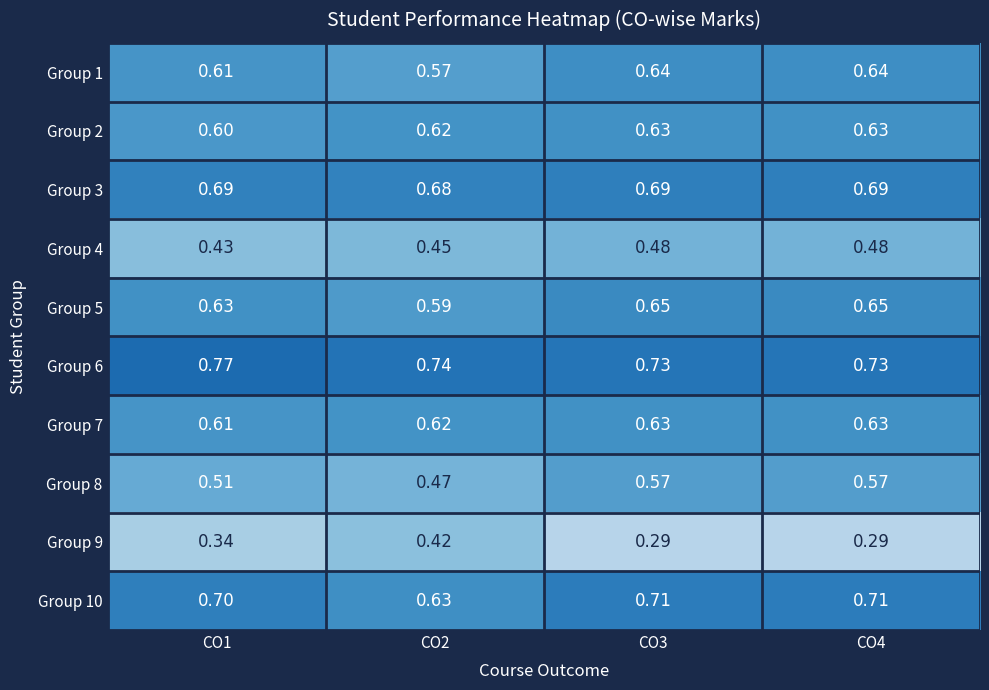

Count the number of categories in the chart.

4